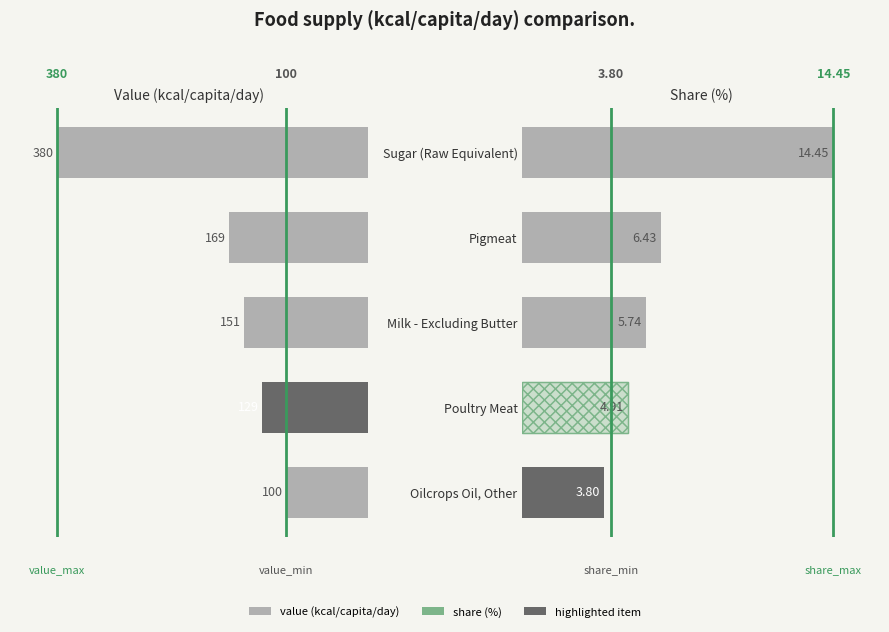

What is the value of the value bar at the 2nd from the left?

169.0